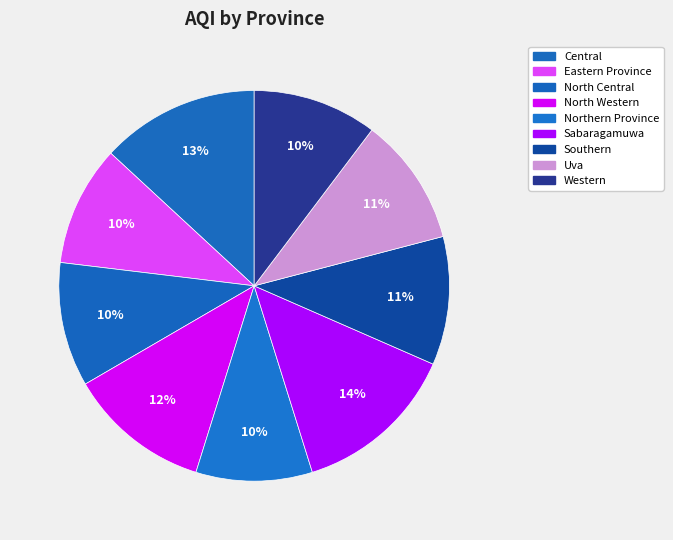

Count the number of slices in the pie.

9